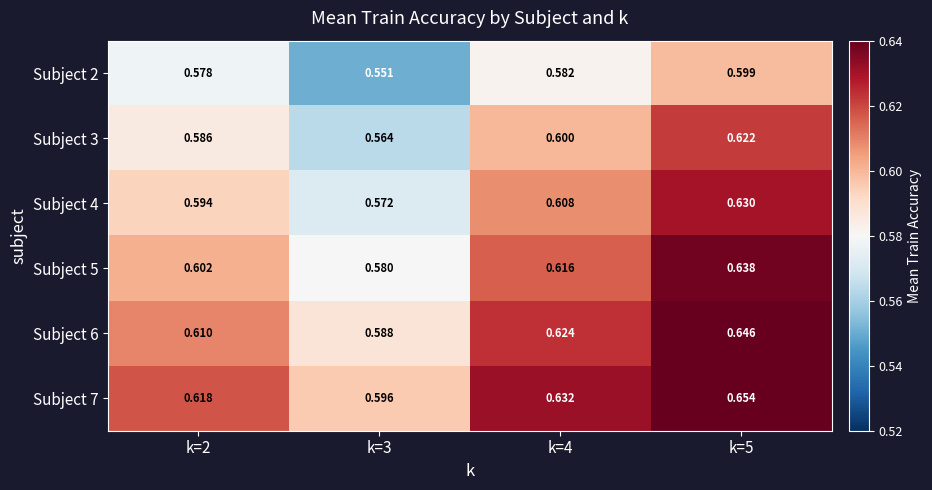

Is the value of Subject 7 at k=5 greater than the value of Subject 3 at k=5?

Yes